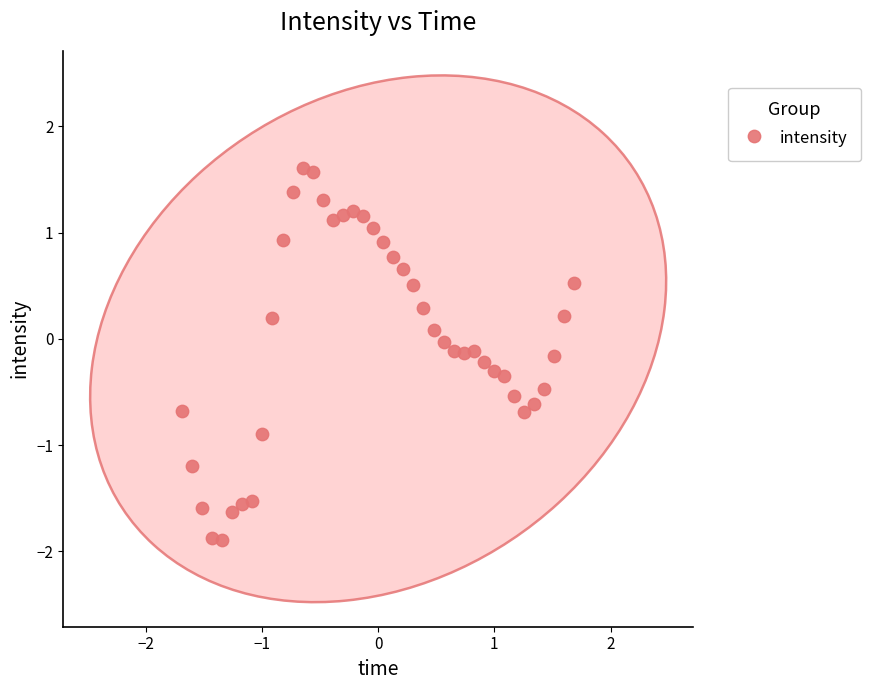

What is the range of Y values (max minus min)?

3.5